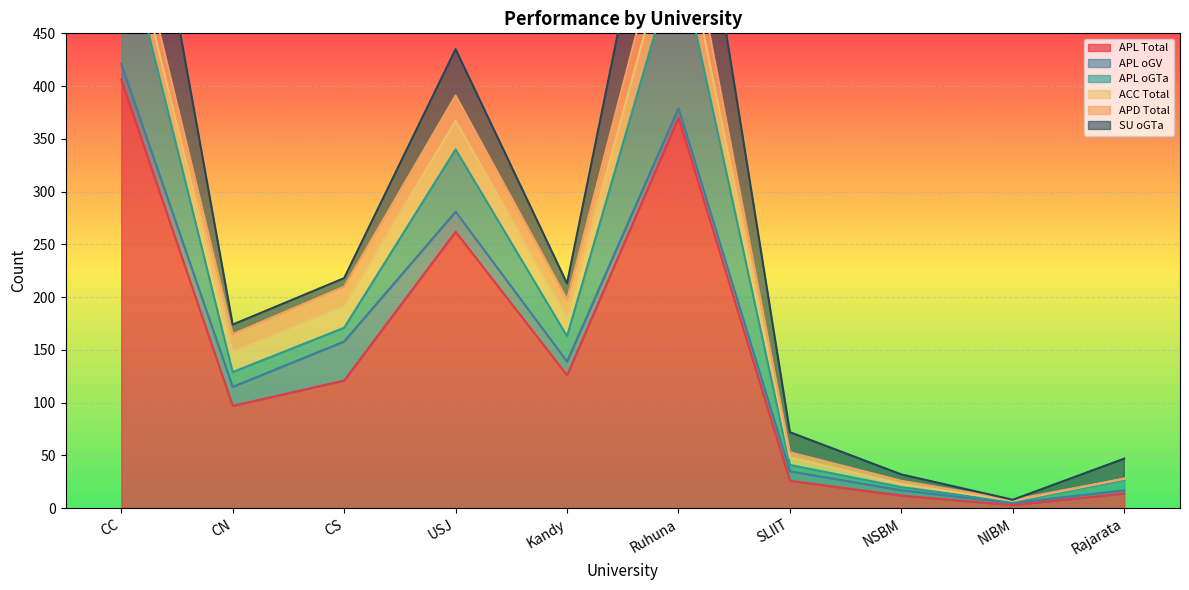

The value of APL oGV at CC is 3. True or false?

False